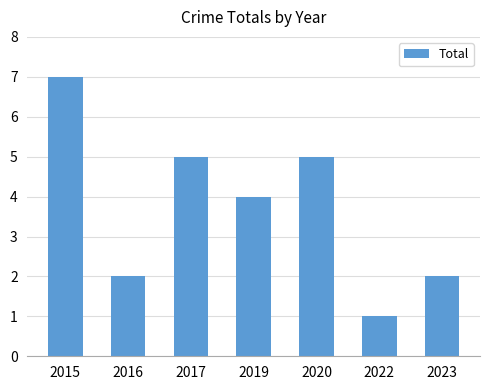

At which label does the data first exceed 4?

2015